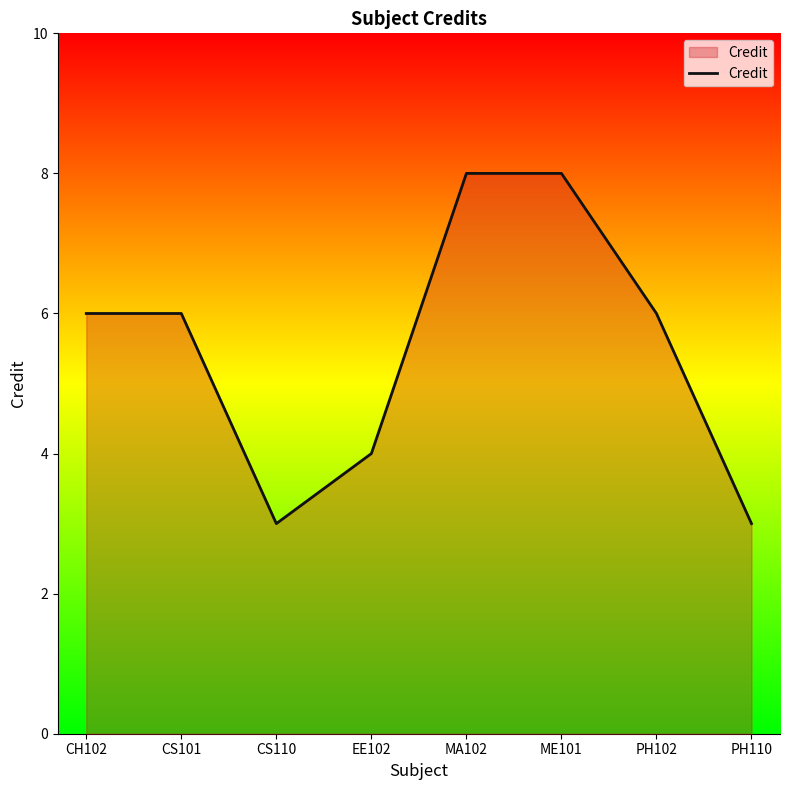

What position from the left is CS110?

3